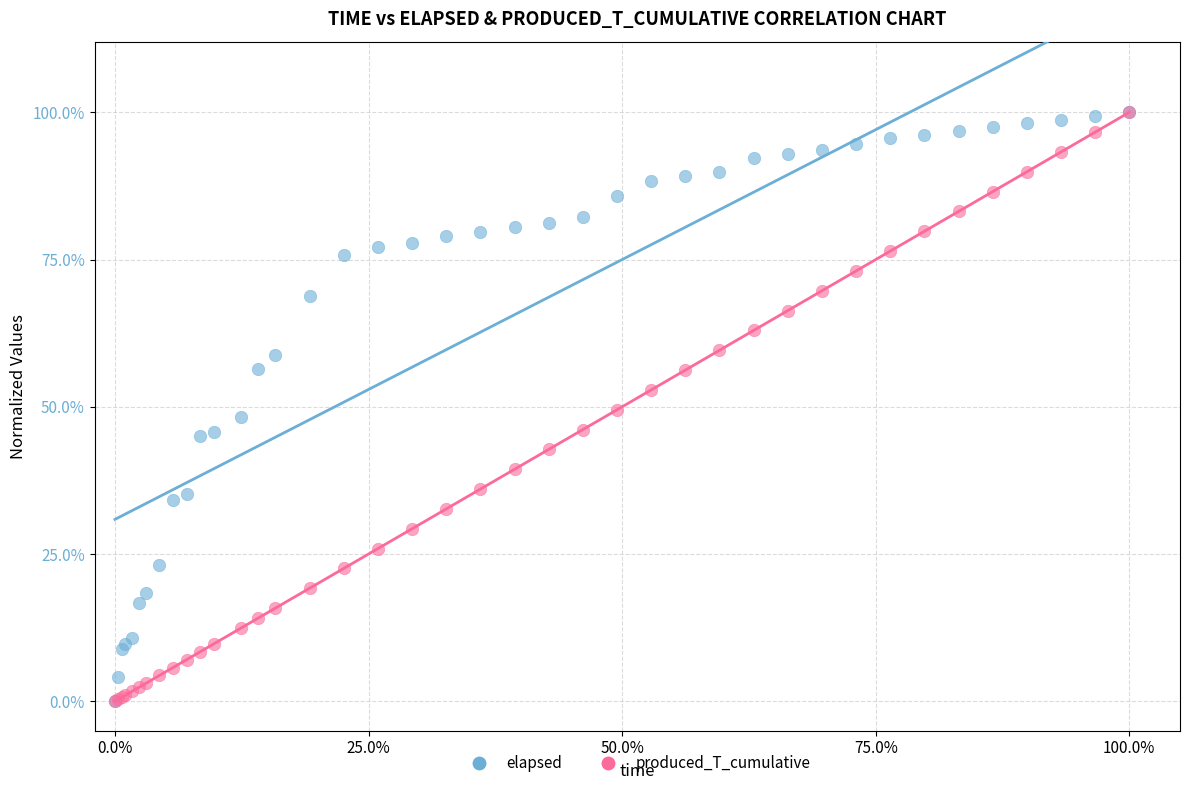

What are all the series names shown in the legend?

elapsed, produced_T_cumulative